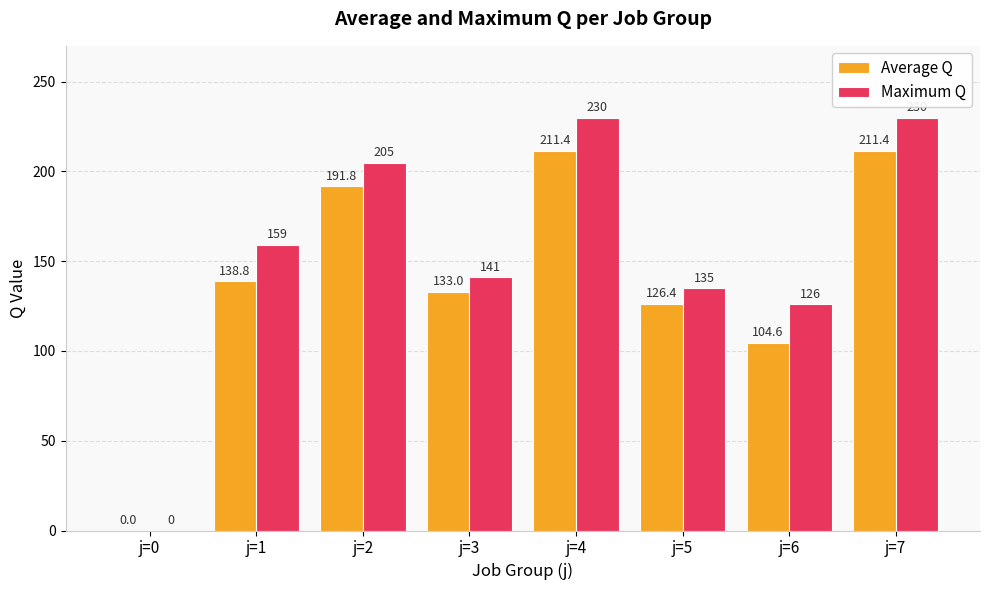

What is the sum of the Maximum Q values at j=4 and j=1?

389.0